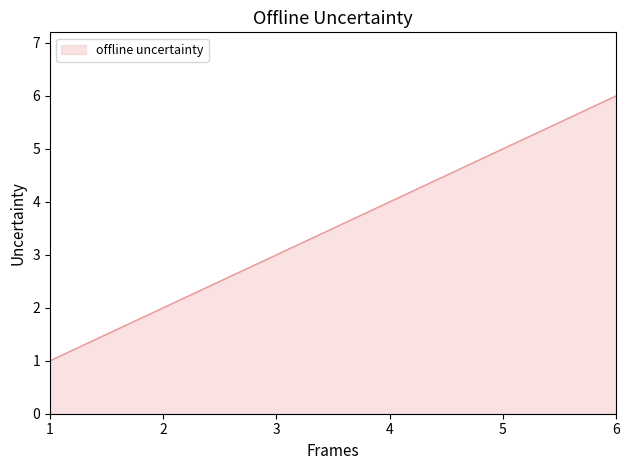

How many series are shown in this chart?

1